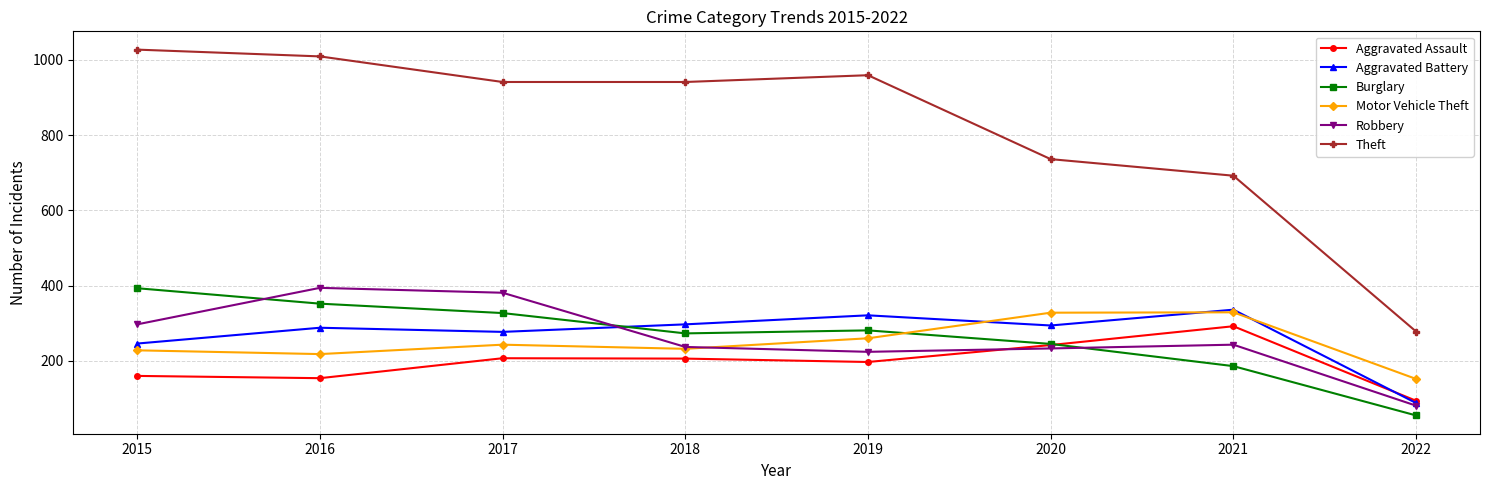

True or false: Aggravated Assault has more than 0 points higher than both neighbors.

True